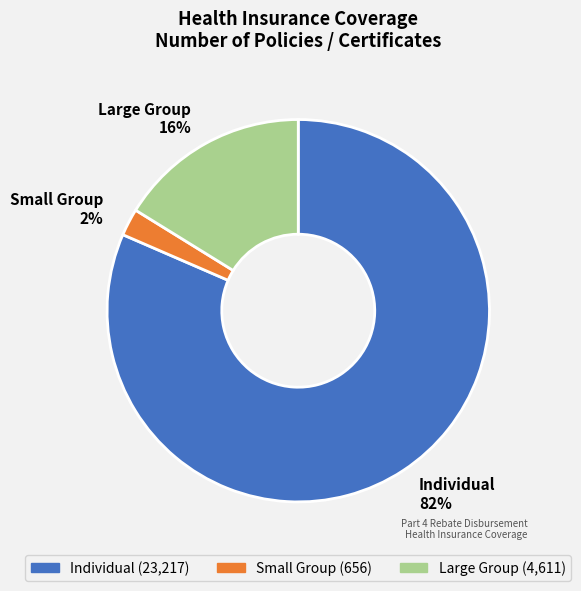

True or false: Large Group accounts for 5% of the total.

False